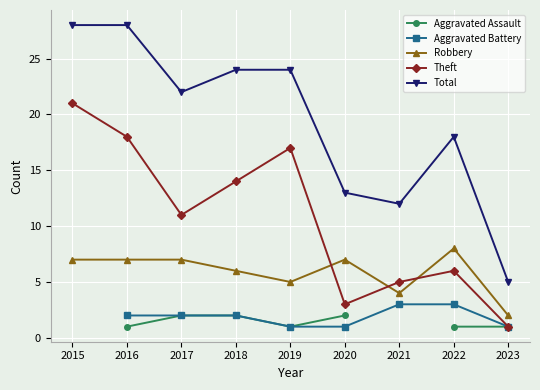

Which series has the largest range (max minus min)?

Total